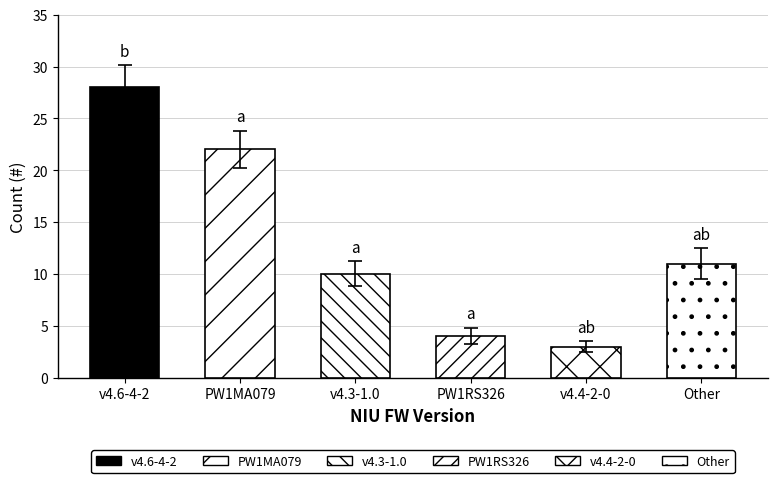

Rank the categories by value from highest to lowest.

v4.6-4-2, PW1MA079, Other, v4.3-1.0, PW1RS326, v4.4-2-0